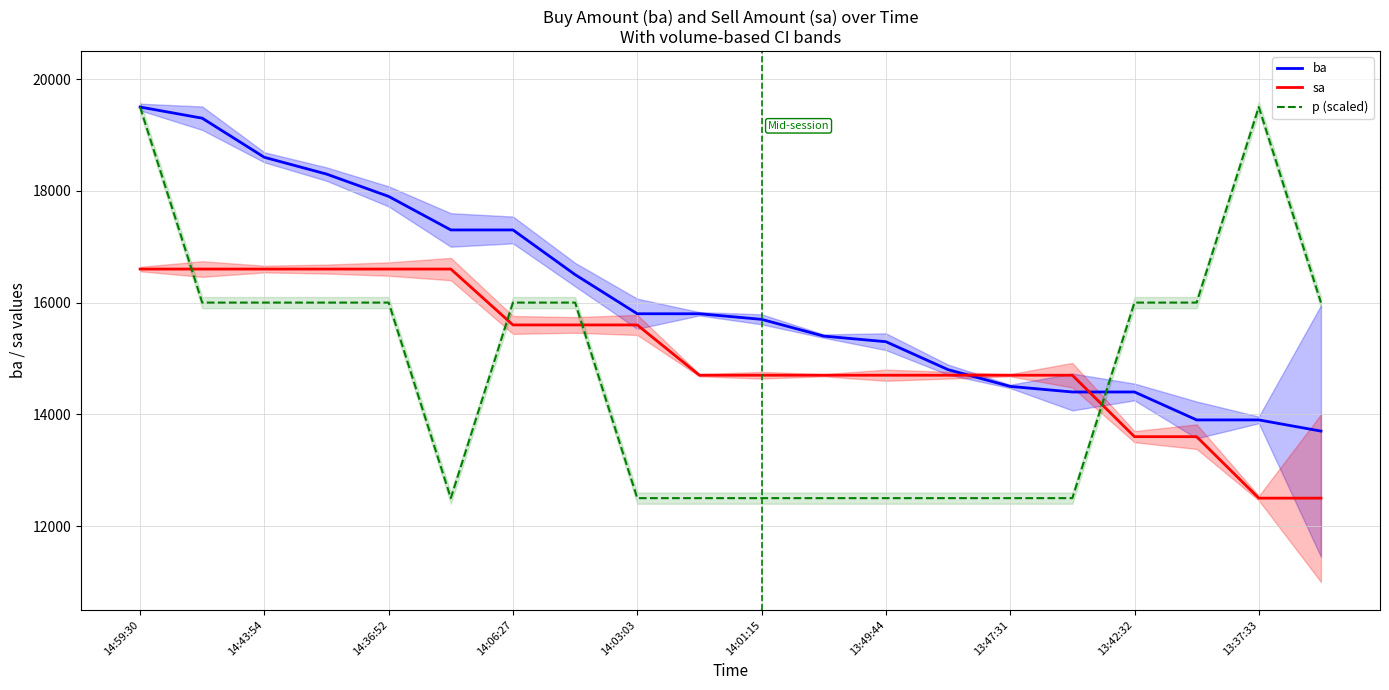

How many lines are shown in the chart?

3